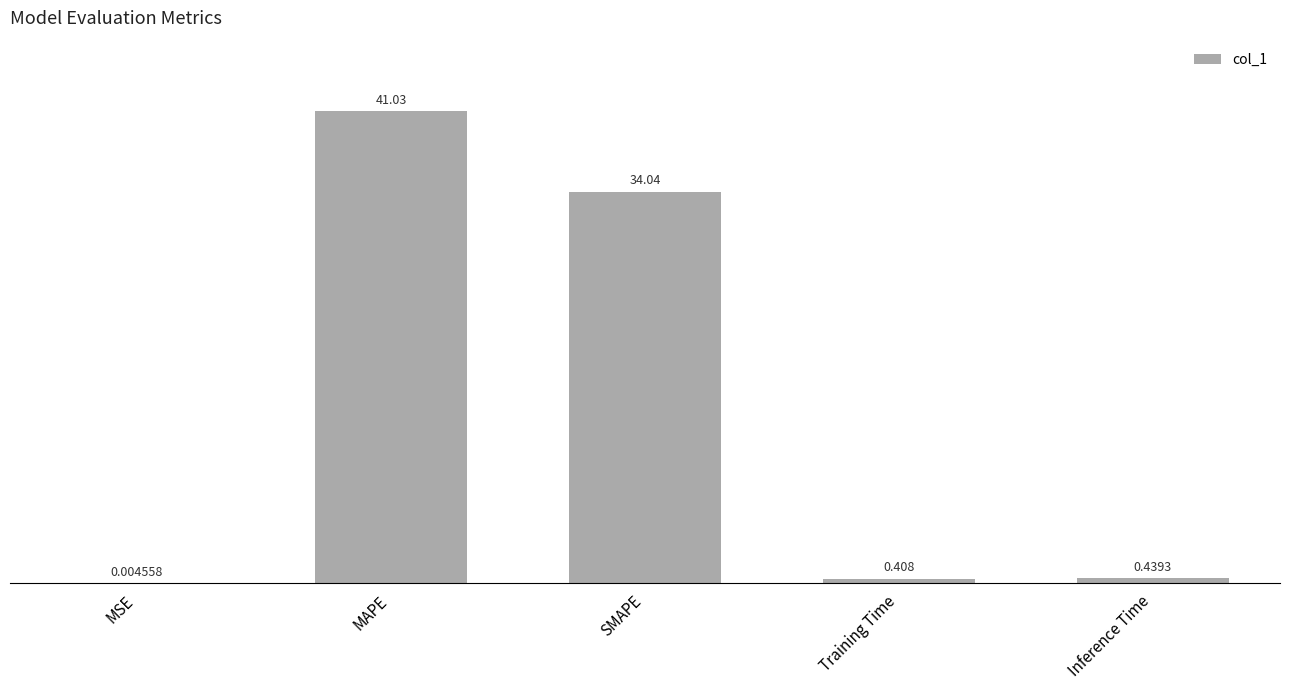

Does the chart contain stacked bars?

No